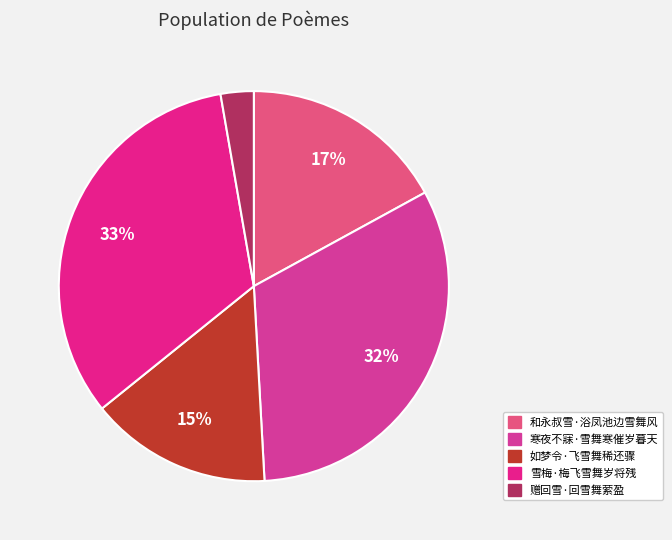

To the nearest percent, what is the difference between the largest and smallest slice percentages?

30%